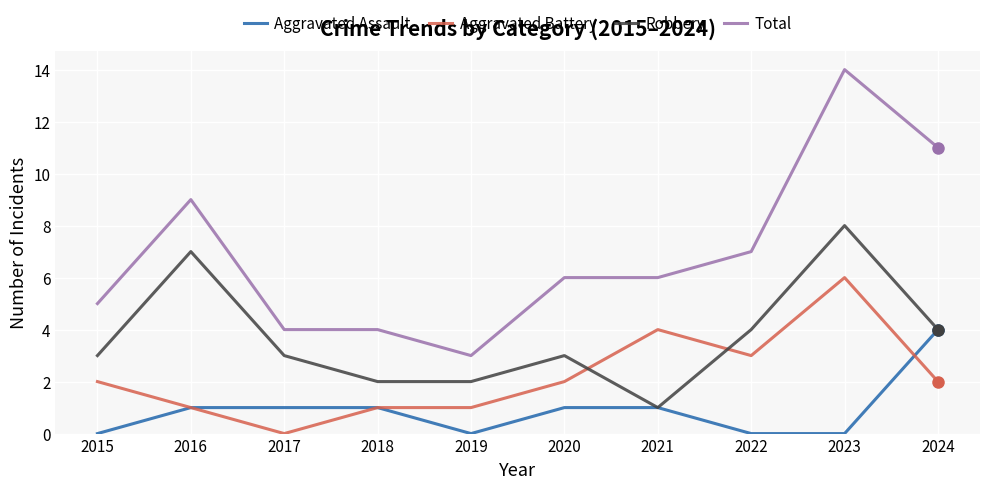

At 2023, list the series in order from smallest to largest.

Aggravated Assault, Aggravated Battery, Robbery, Total